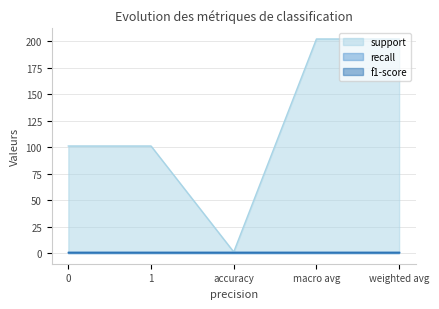

At which label does support reach its minimum?

accuracy